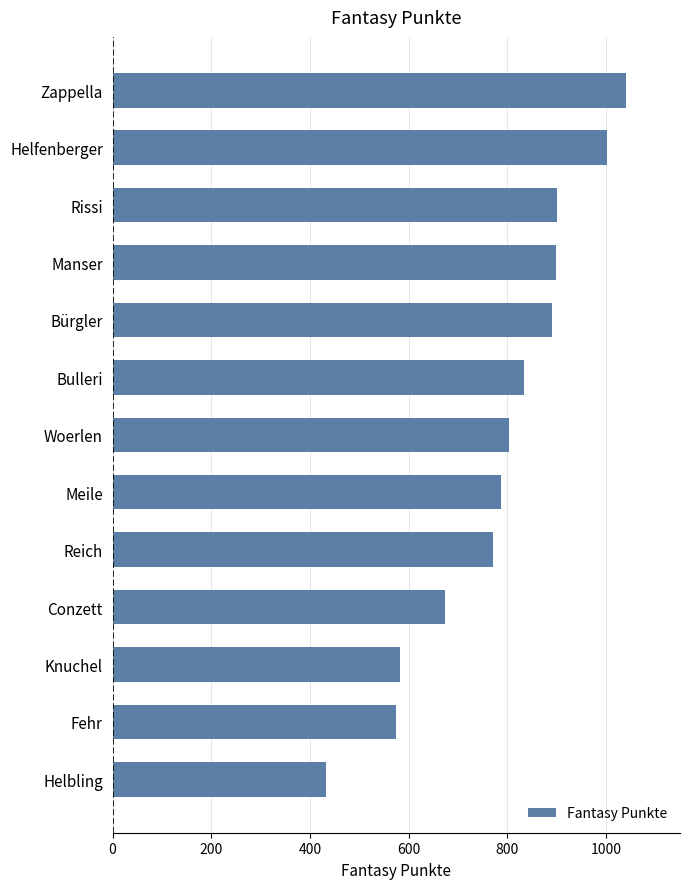

Is it true that the value at Rissi is 901?

True